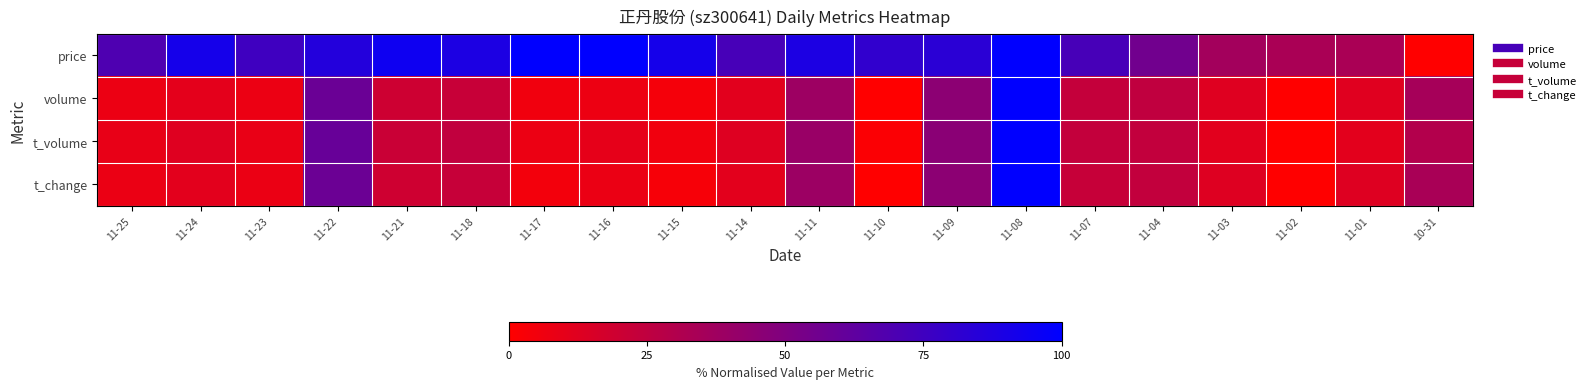

Rank the series by their maximum value, from lowest to highest.

price, volume, t_volume, t_change